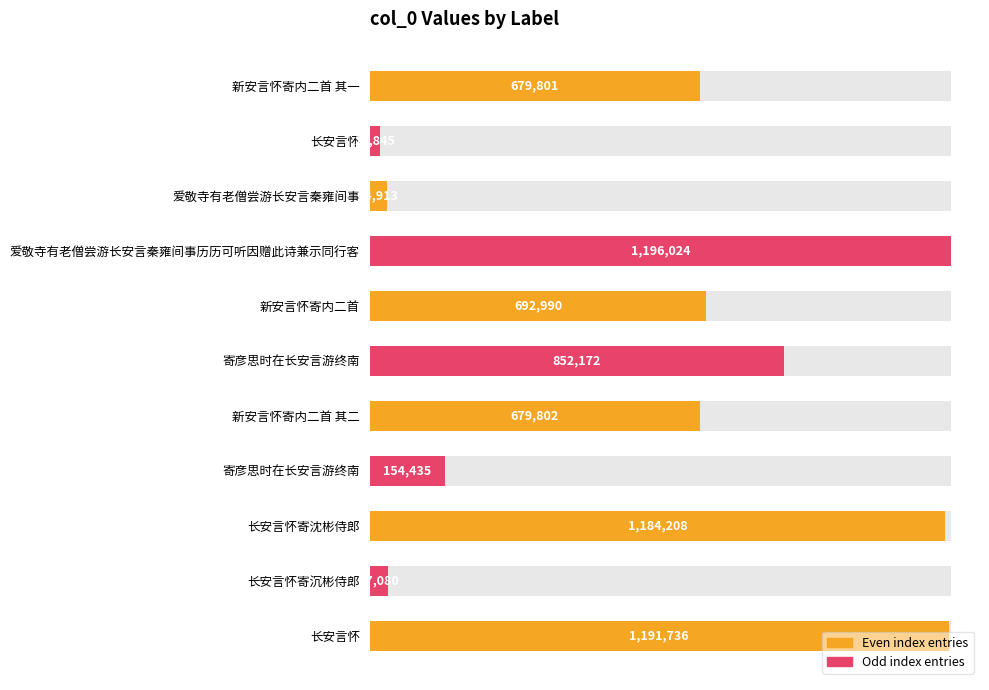

What is the difference between the second highest and second lowest values?

1156823